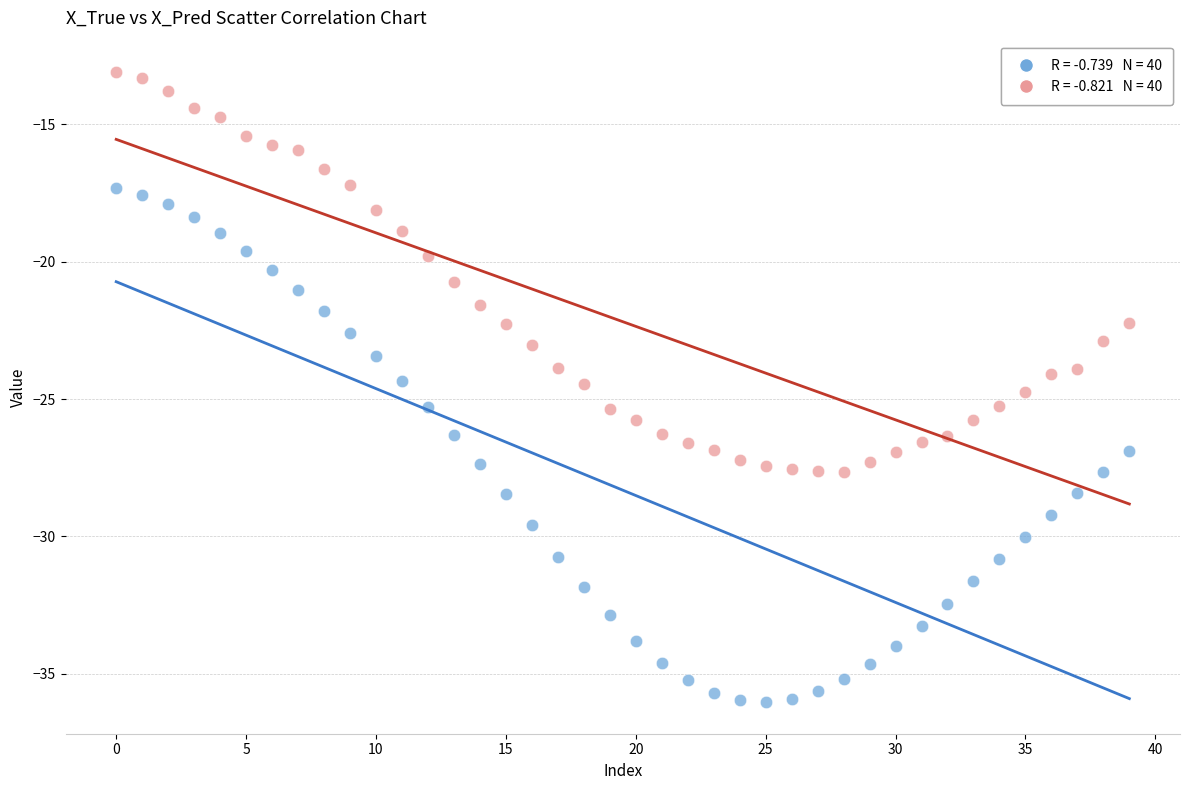

Across all data points, what is the range of Y values (max minus min)?

22.9